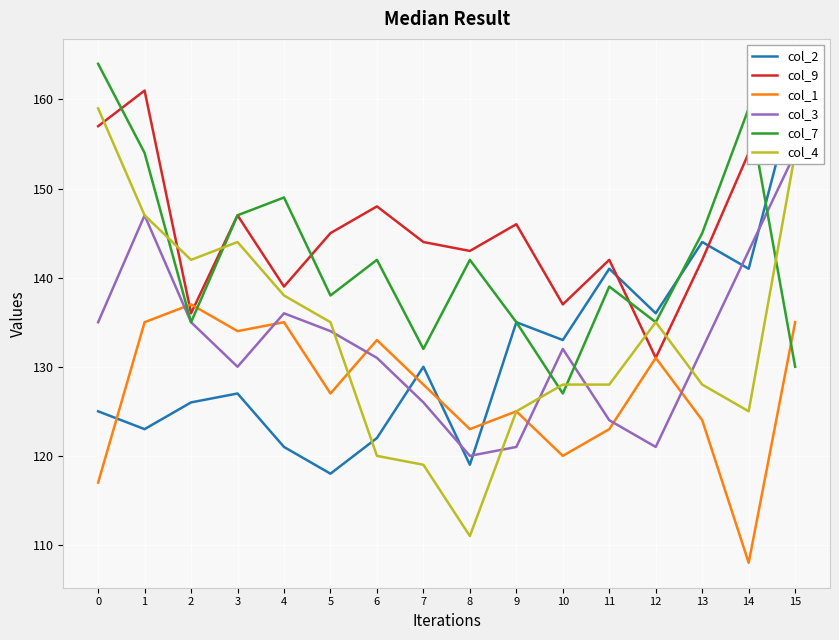

Does the chart display data point markers on the line(s)?

No